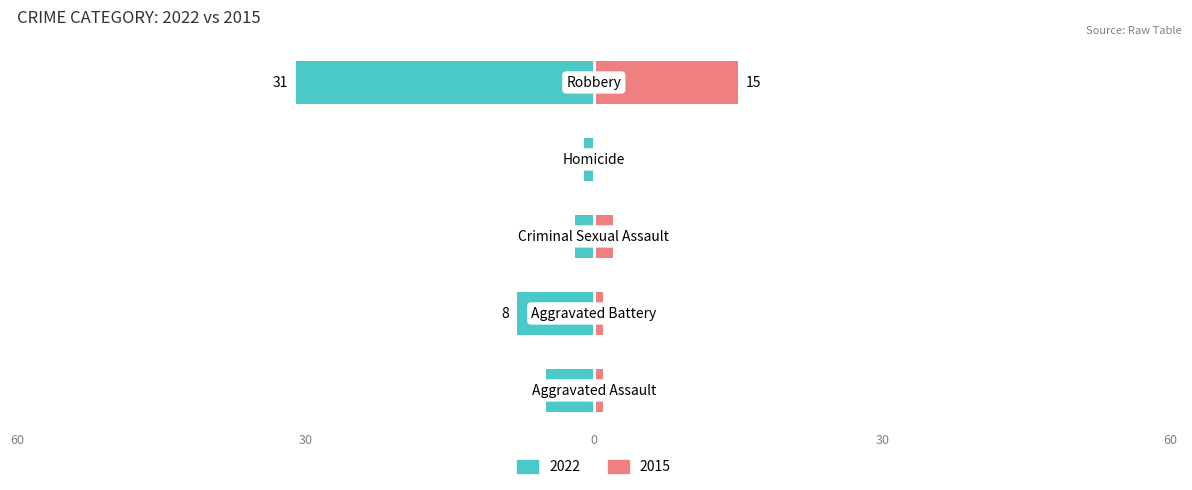

The Right (2015) series shows 1 at Aggravated Battery. True or false?

True